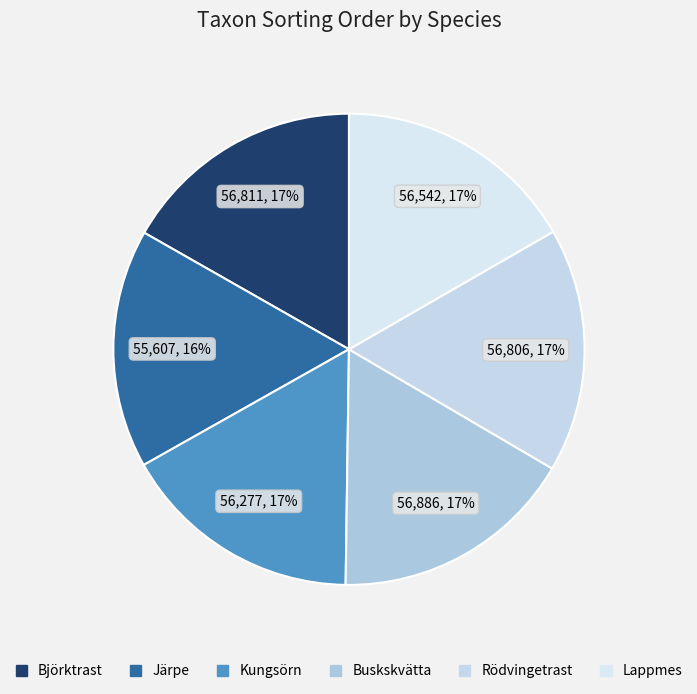

Does Björktrast account for over 50% of the chart?

No